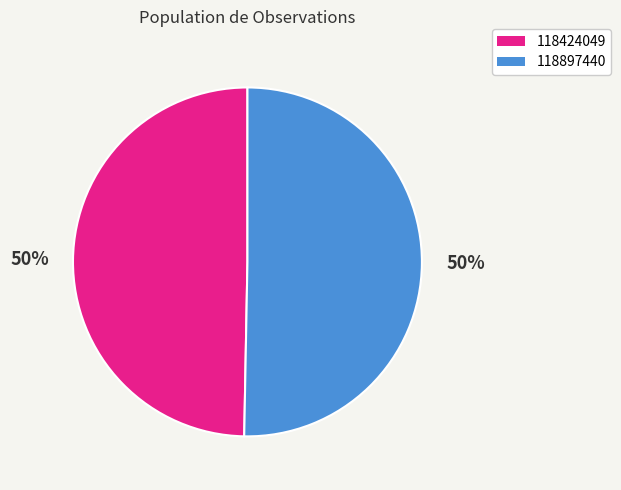

Do 118424049 and 118897440 together represent more than half of the pie?

Yes